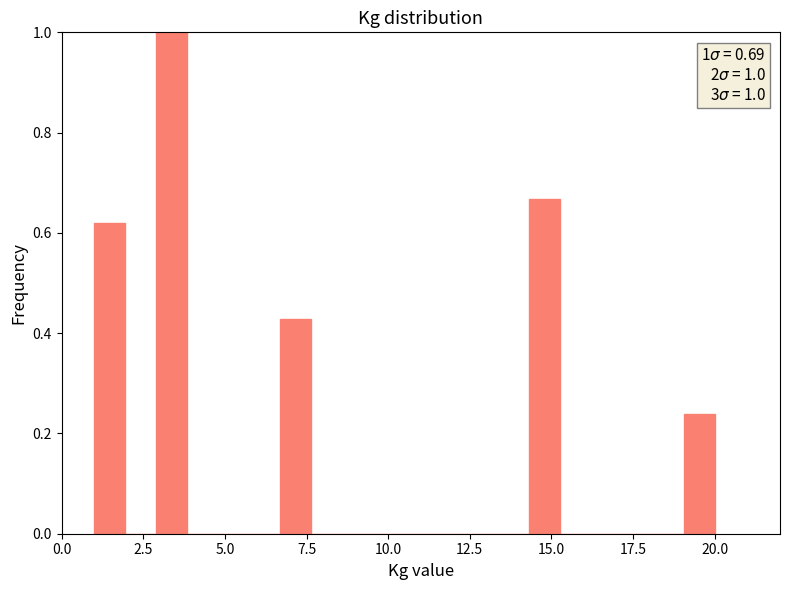

Around what value on the x-axis is the tallest bar? Give the approximate position of its centre, as read against the axis.

3.5